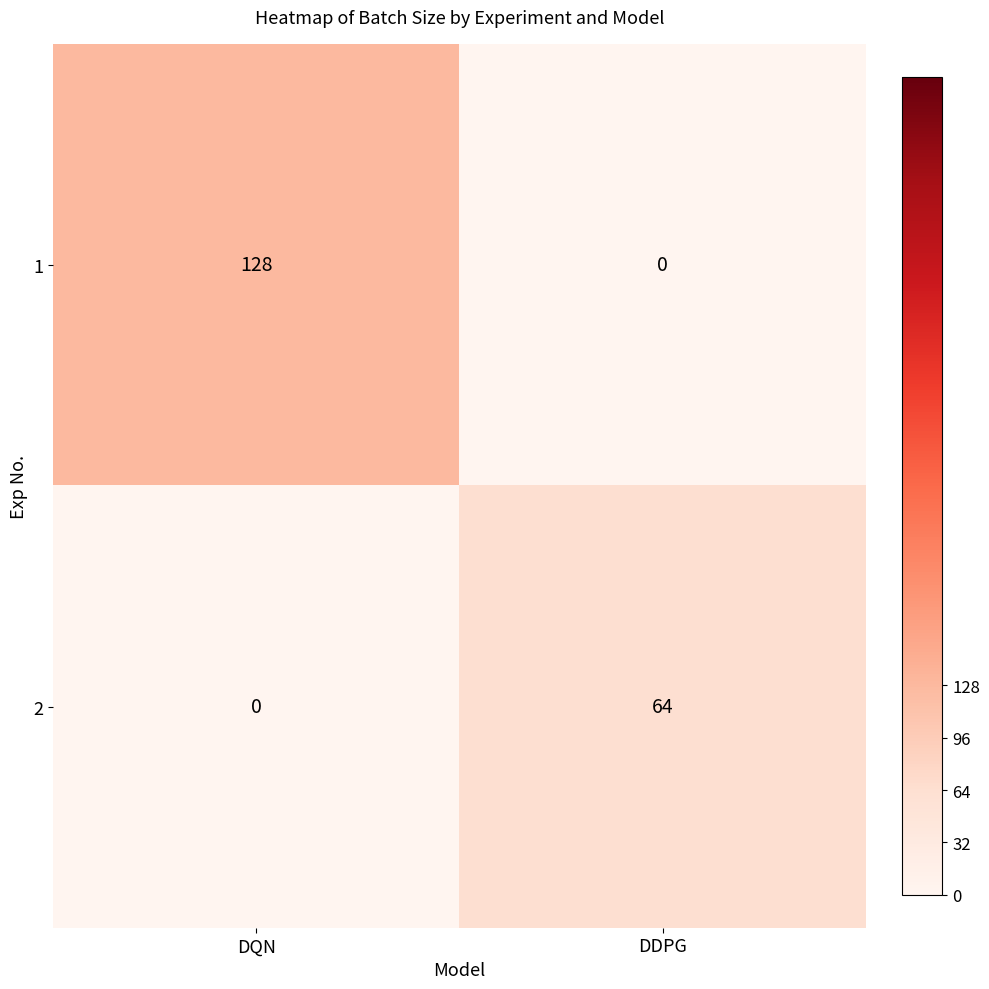

Rank the series by their average value, from lowest to highest.

2, 1